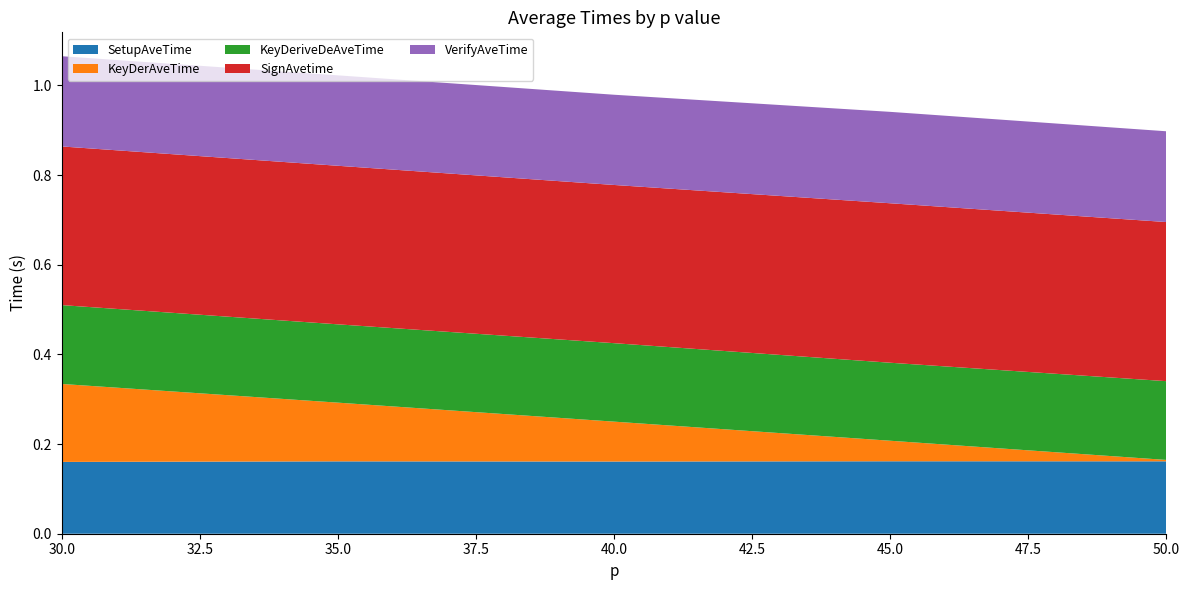

What are all the series names shown in the legend?

SetupAveTime, KeyDerAveTime, KeyDeriveDeAveTime, SignAvetime, VerifyAveTime